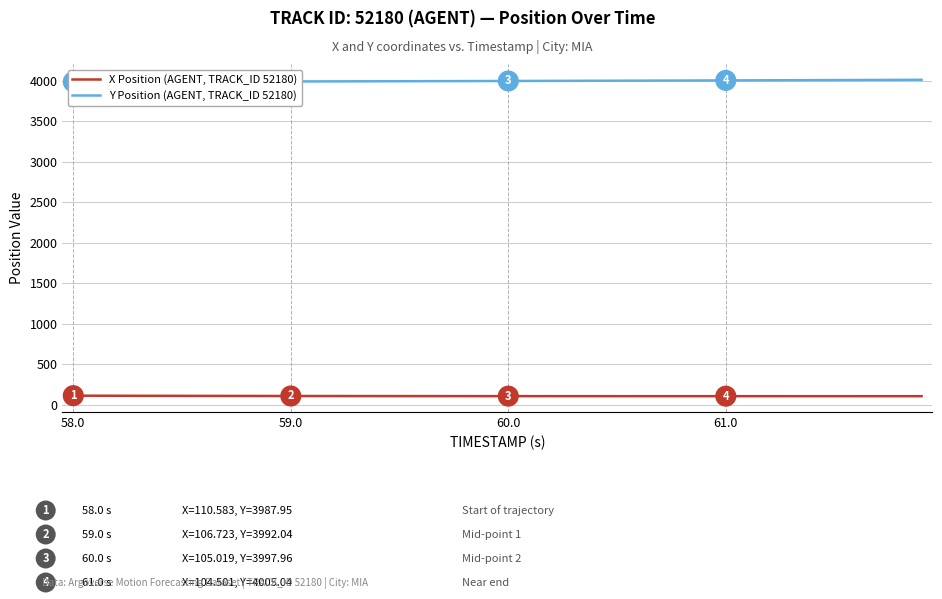

What is the difference between the maximum and minimum values in the X Position (AGENT, TRACK_ID 52180) series?

6.2